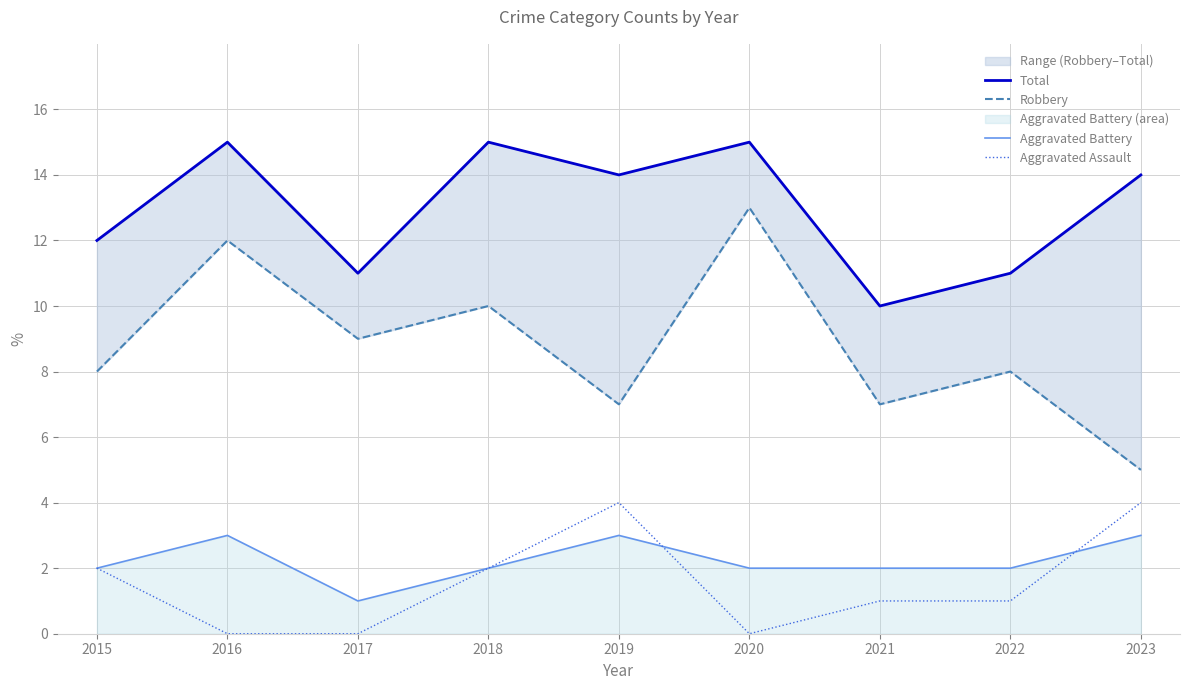

What are all the series names shown in the legend?

Total, Robbery, Aggravated Battery, Aggravated Assault